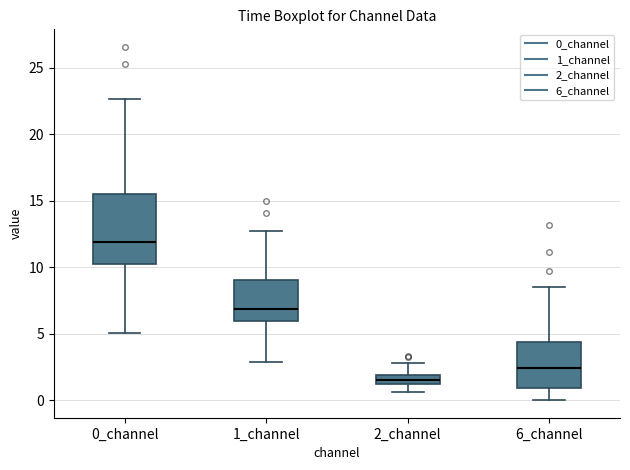

Where is the lower edge of the box for 0_channel on the y-axis? The values are not printed on the chart, so give them approximately, as read against the axis.

10.0